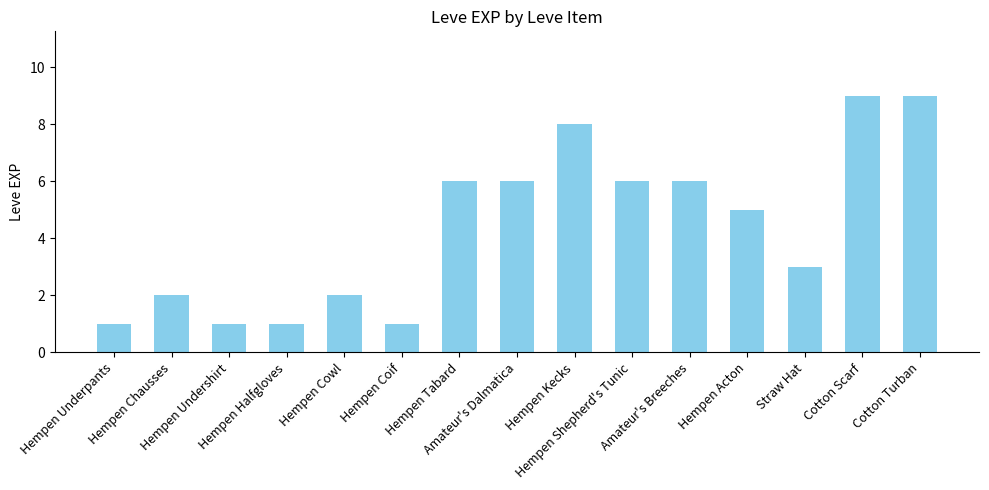

What is the maximum value shown in the chart?

9